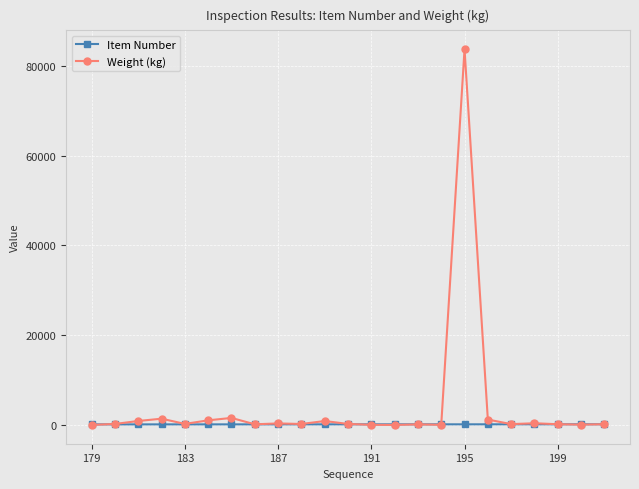

Which series has the widest spread of values?

Weight (kg)